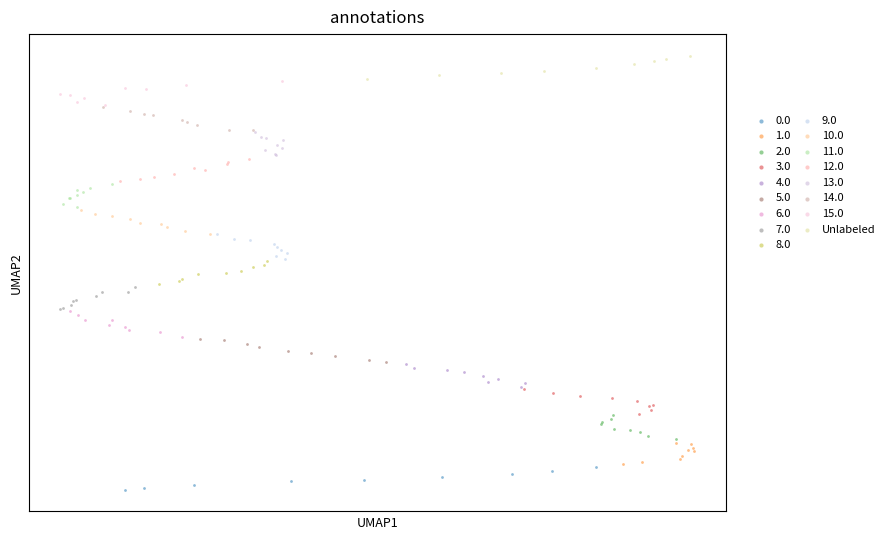

What are all the series names shown in the legend?

0.0, 1.0, 2.0, 3.0, 4.0, 5.0, 6.0, 7.0, 8.0, 9.0, 10.0, 11.0, 12.0, 13.0, 14.0, 15.0, Unlabeled